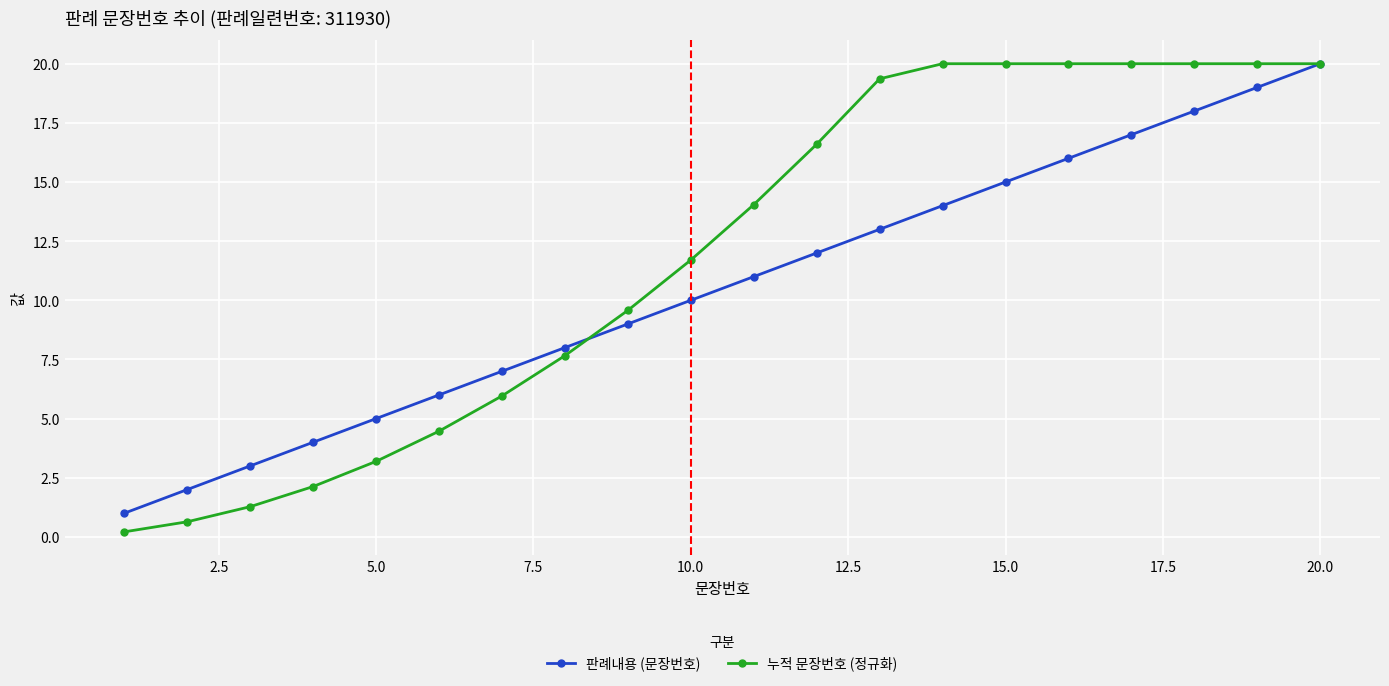

Which series has the largest total across all categories?

누적 문장번호 (정규화)